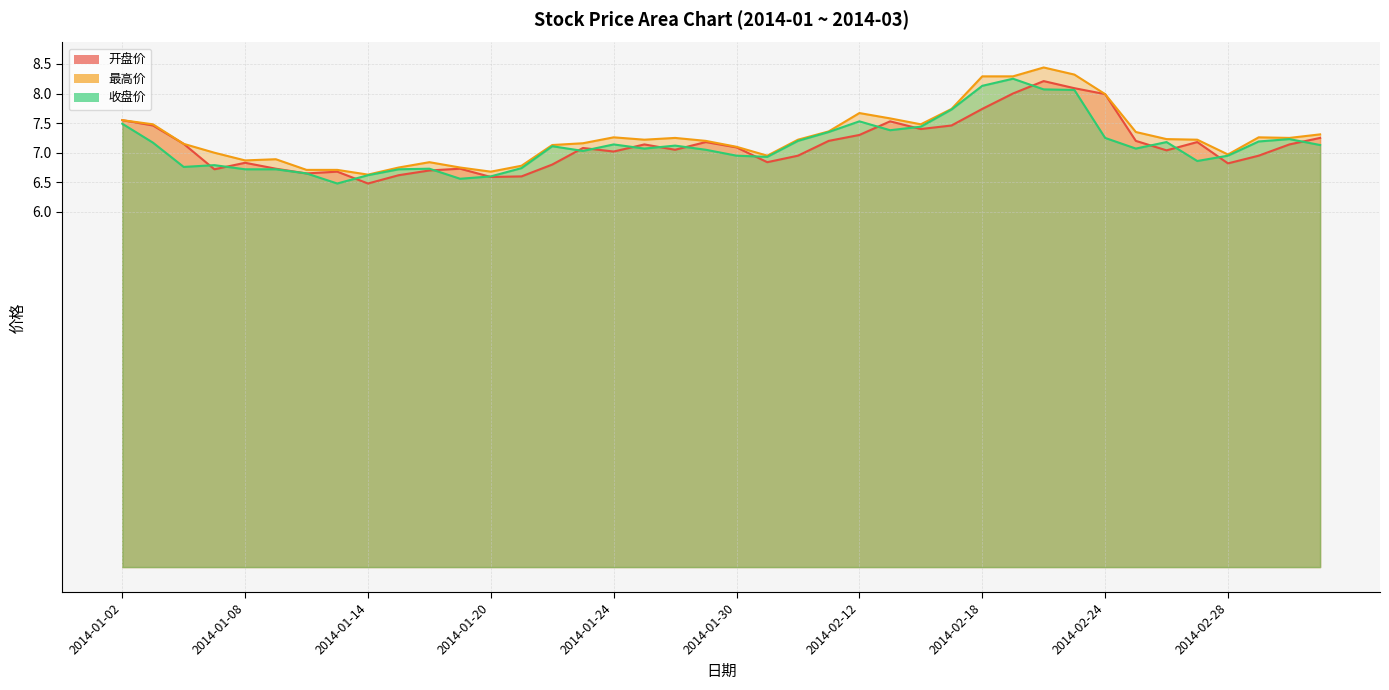

What is the maximum value shown in the chart?

8.4